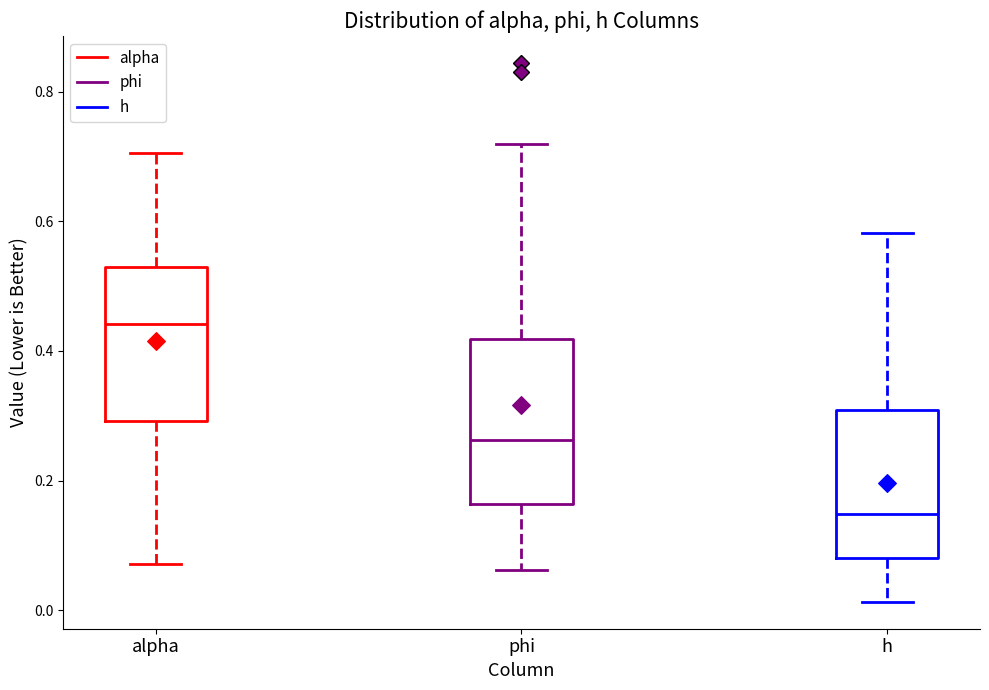

Reading left to right, read every box against the y-axis: the position of its median line, the range the box covers, and the ends of its whiskers. The values are not printed on the chart, so give them approximately, as read against the axis.

alpha: median 0.44, box 0.30 to 0.52, whiskers 0.08 to 0.70
phi: median 0.26, box 0.16 to 0.42, whiskers 0.06 to 0.72
h: median 0.14, box 0.08 to 0.30, whiskers 0.02 to 0.58